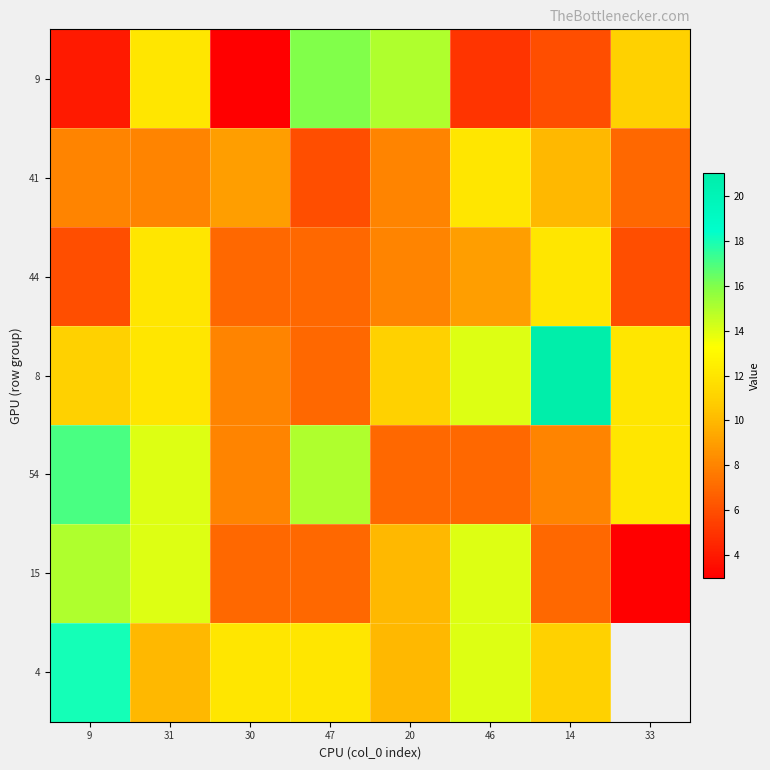

Which series changed the most between 20 and 46?

9